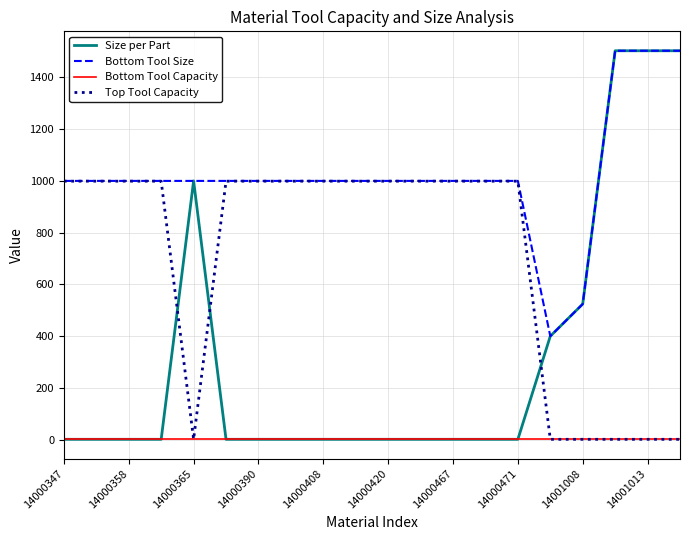

What is the maximum value shown in the chart?

1503.2